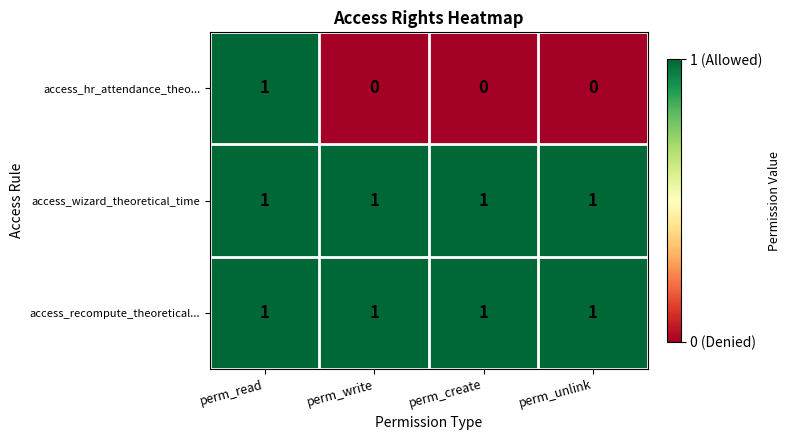

What is the maximum value shown in the chart?

1